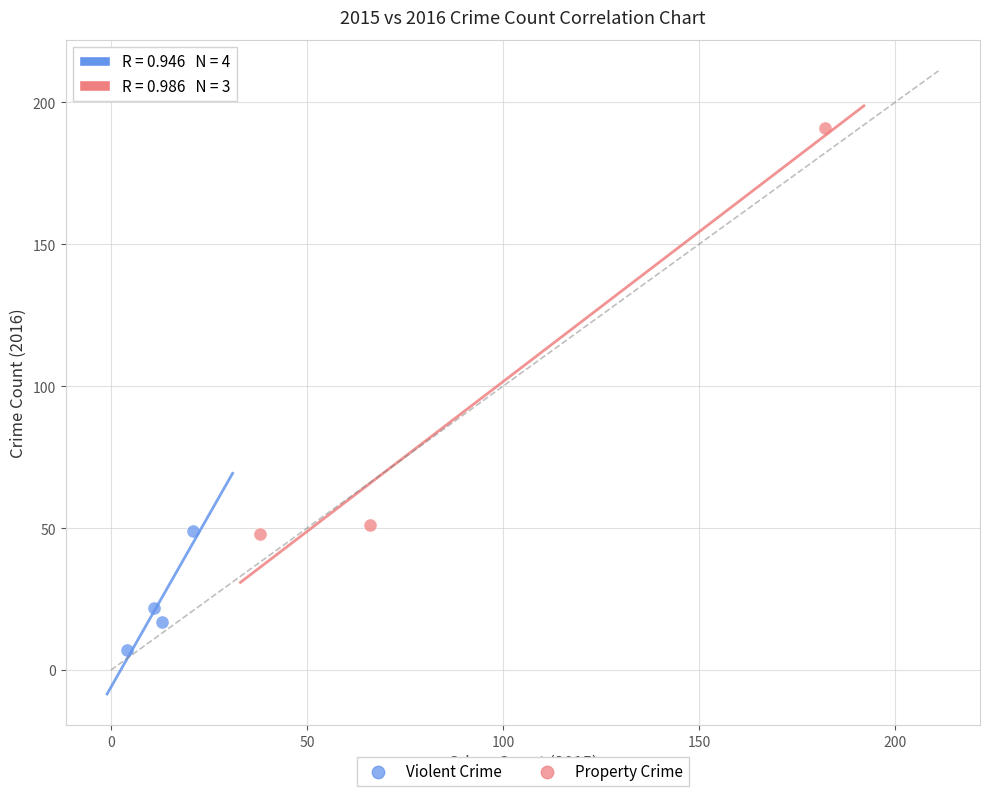

What are all the series names shown in the legend?

Violent Crime, Property Crime